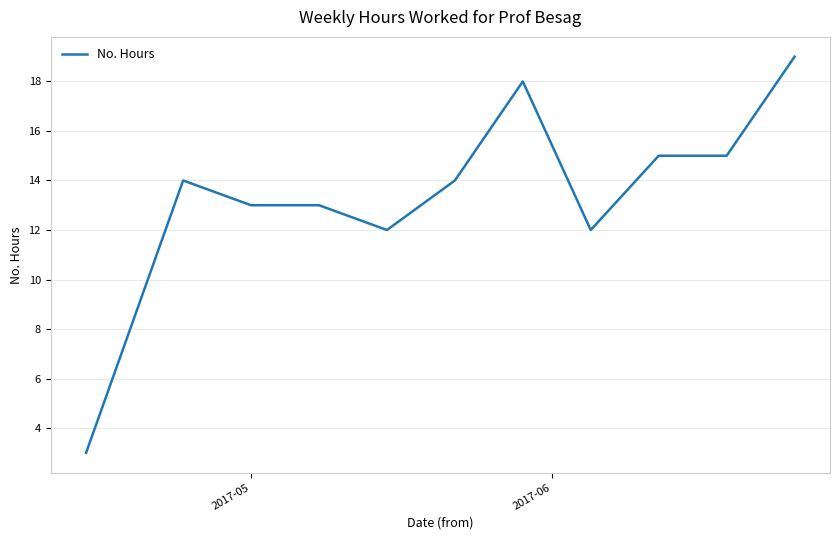

What is the greatest value displayed?

19